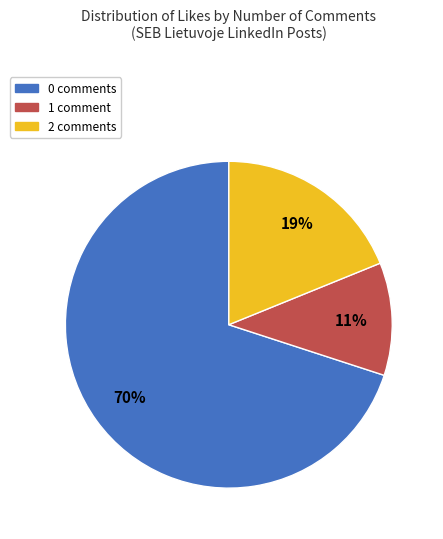

To the nearest percent, what is the difference between the largest and smallest slice percentages?

59%